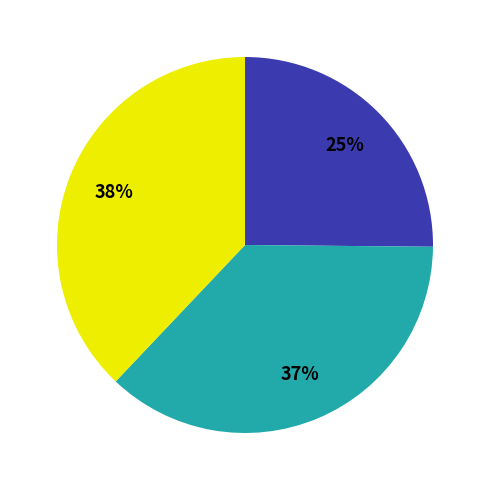

Is there any slice that represents more than half of the pie?

No